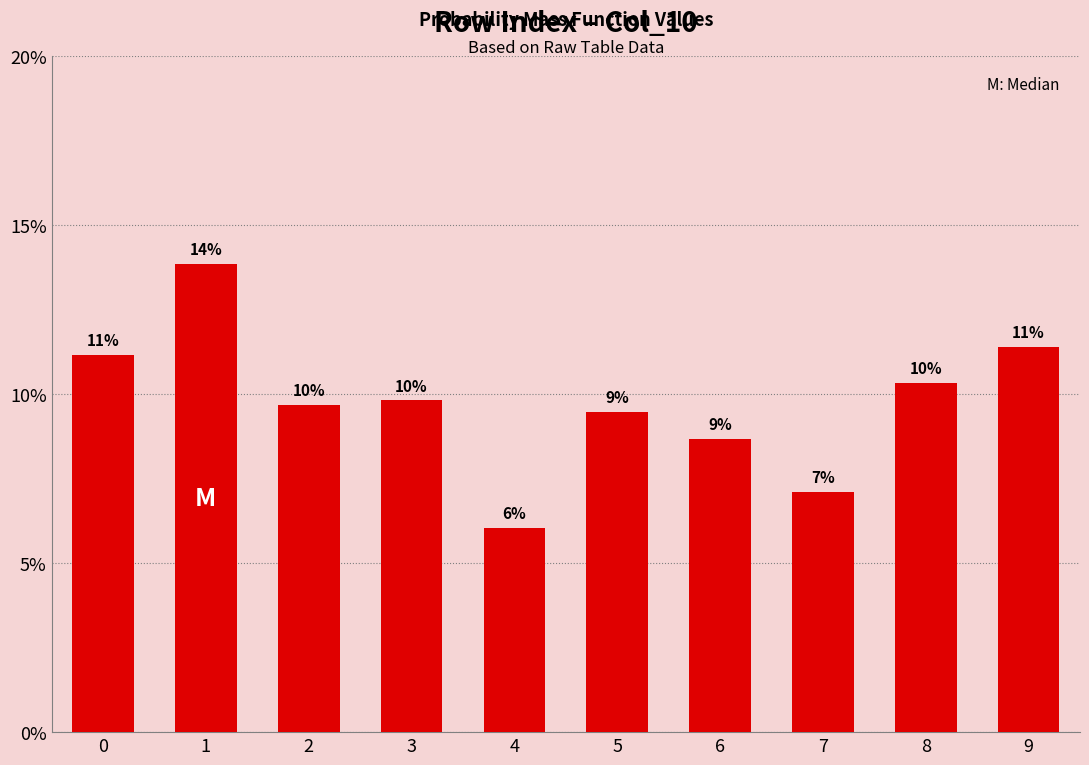

Are the bars horizontal?

No